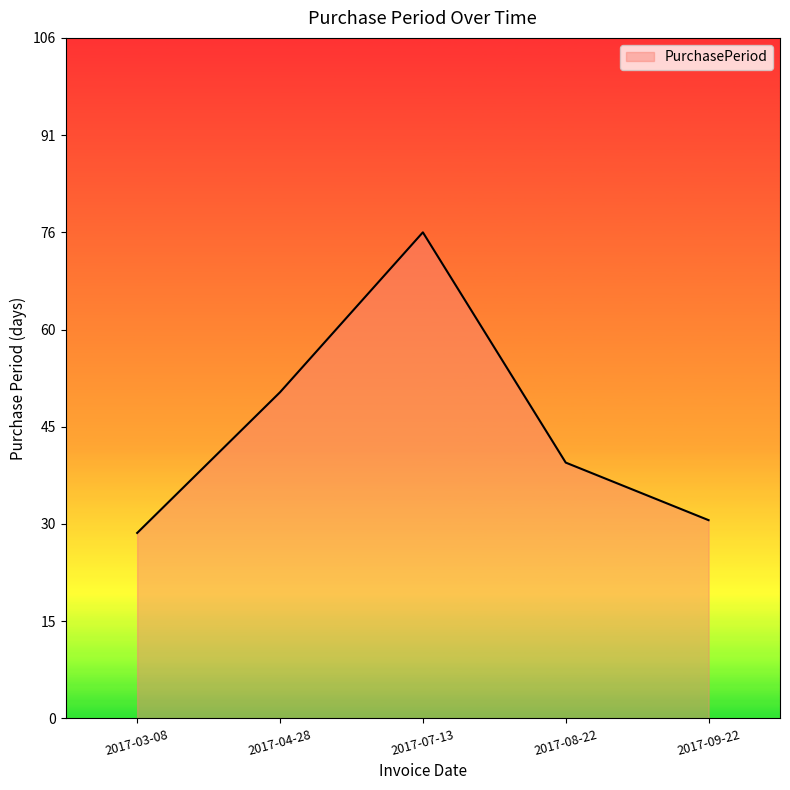

What position from the left is 2017-09-22?

5